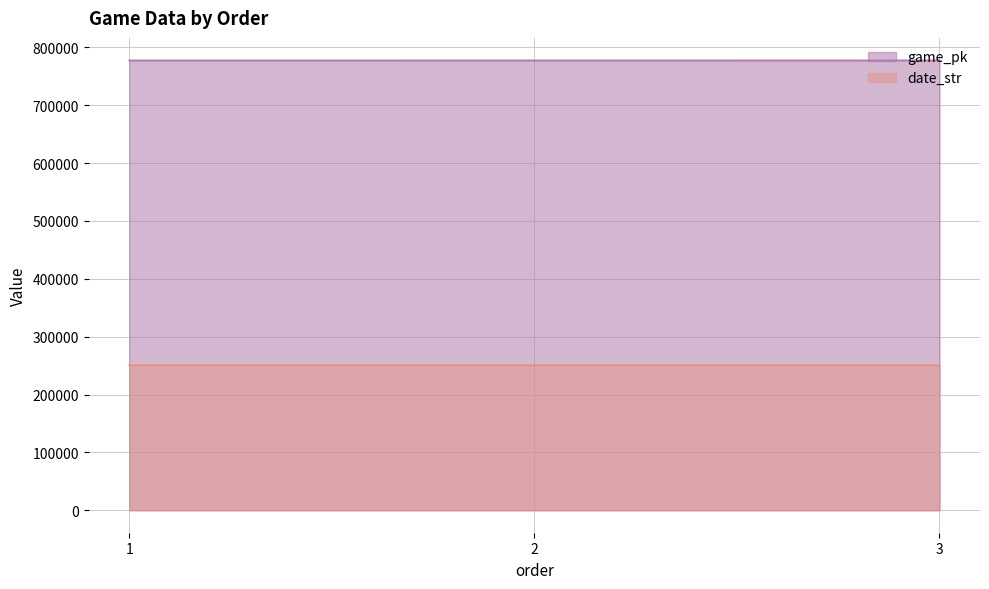

Where is date_str nearest to the value 250614?

2